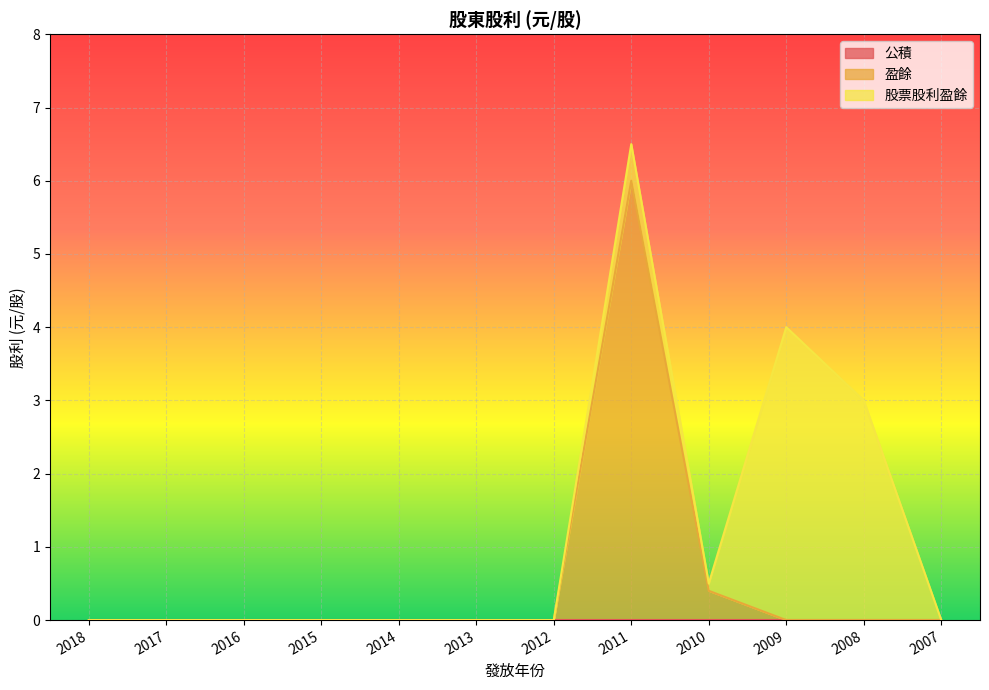

Reading left to right, extract all data points from this chart.

公積: 2018=0.0	2017=0.0	2016=0.0	2015=0.0	2014=0.0	2013=0.0	2012=0.0	2011=0.0	2010=0.0	2009=0.0	2008=0.0	2007=0.0
盈餘: 2018=0.0	2017=0.0	2016=0.0	2015=0.0	2014=0.0	2013=0.0	2012=0.0	2011=6.0	2010=0.4	2009=0.0	2008=0.0	2007=0.0
股票股利盈餘: 2018=0.0	2017=0.0	2016=0.0	2015=0.0	2014=0.0	2013=0.0	2012=0.0	2011=0.5	2010=0.1	2009=4.0	2008=3.0	2007=0.0